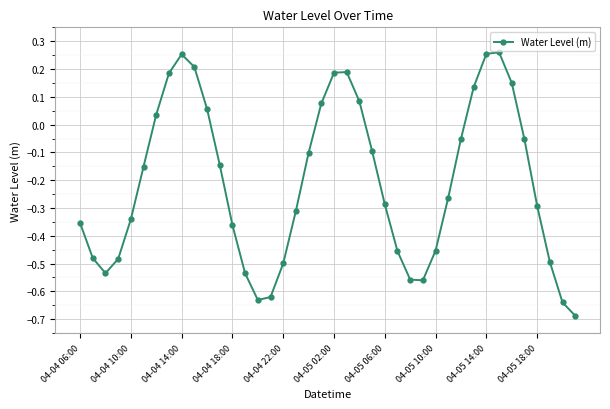

How many points are higher than both their immediate neighbors (excluding endpoints)?

3